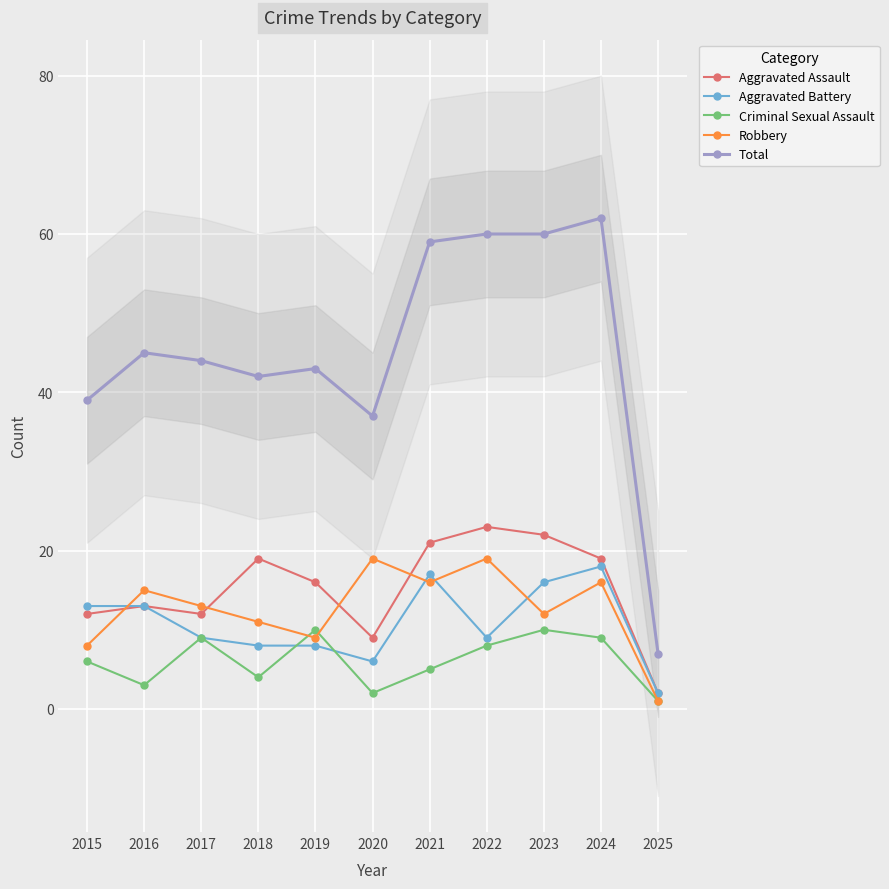

Reading left to right, list all the values displayed in this chart.

Aggravated Assault: 12	13	12	19	16	9	21	23	22	19	2
Aggravated Battery: 13	13	9	8	8	6	17	9	16	18	2
Criminal Sexual Assault: 6	3	9	4	10	2	5	8	10	9	1
Robbery: 8	15	13	11	9	19	16	19	12	16	1
Total: 39	45	44	42	43	37	59	60	60	62	7